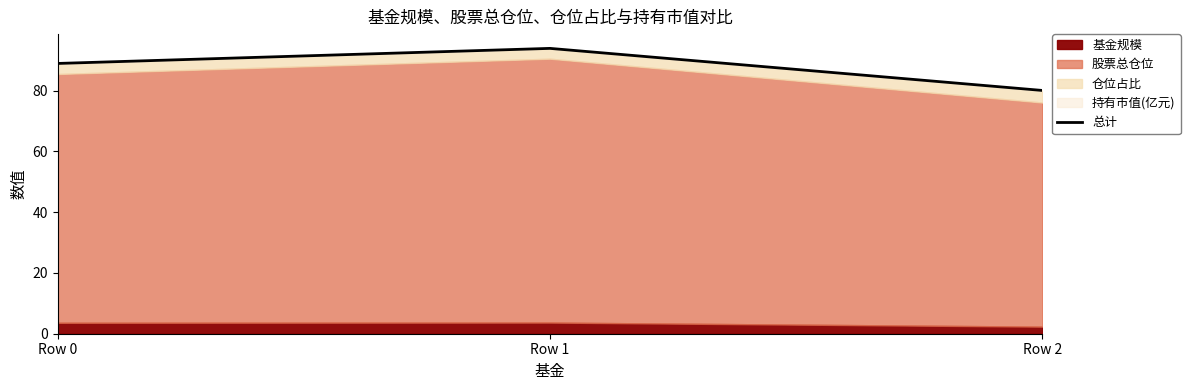

What is the greatest value displayed?

93.9